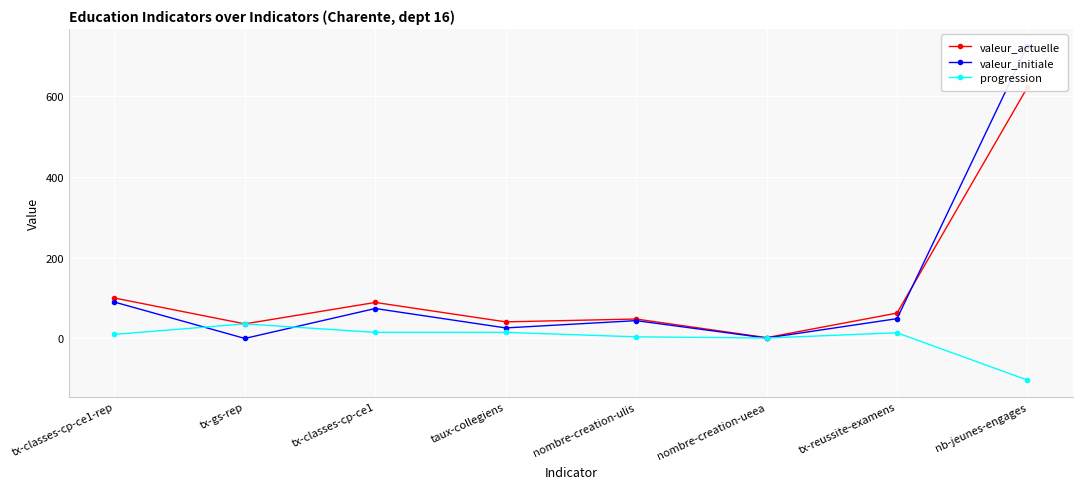

What is the difference between the second highest and second lowest values in the progression series?

14